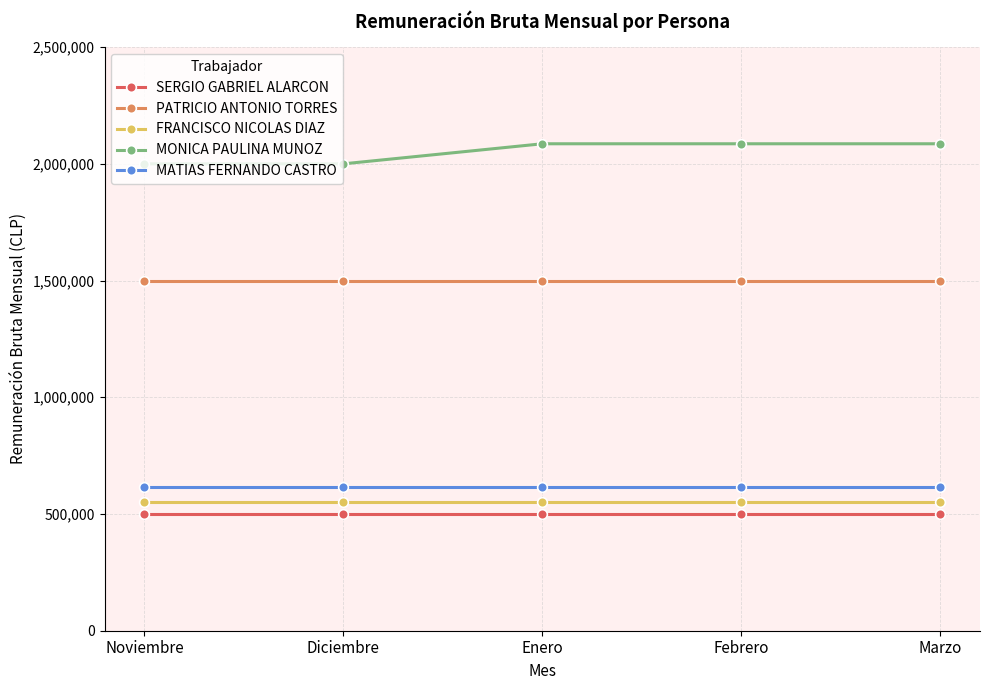

Rank the series by their maximum value, from highest to lowest.

MONICA PAULINA MUNOZ, PATRICIO ANTONIO TORRES, MATIAS FERNANDO CASTRO, FRANCISCO NICOLAS DIAZ, SERGIO GABRIEL ALARCON